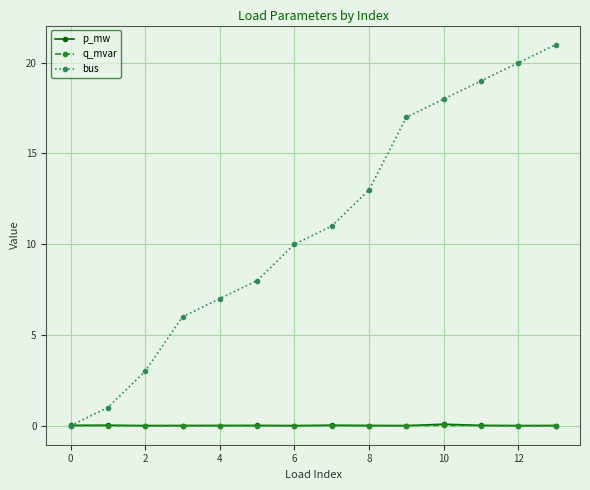

What is the maximum value shown in the chart?

21.0